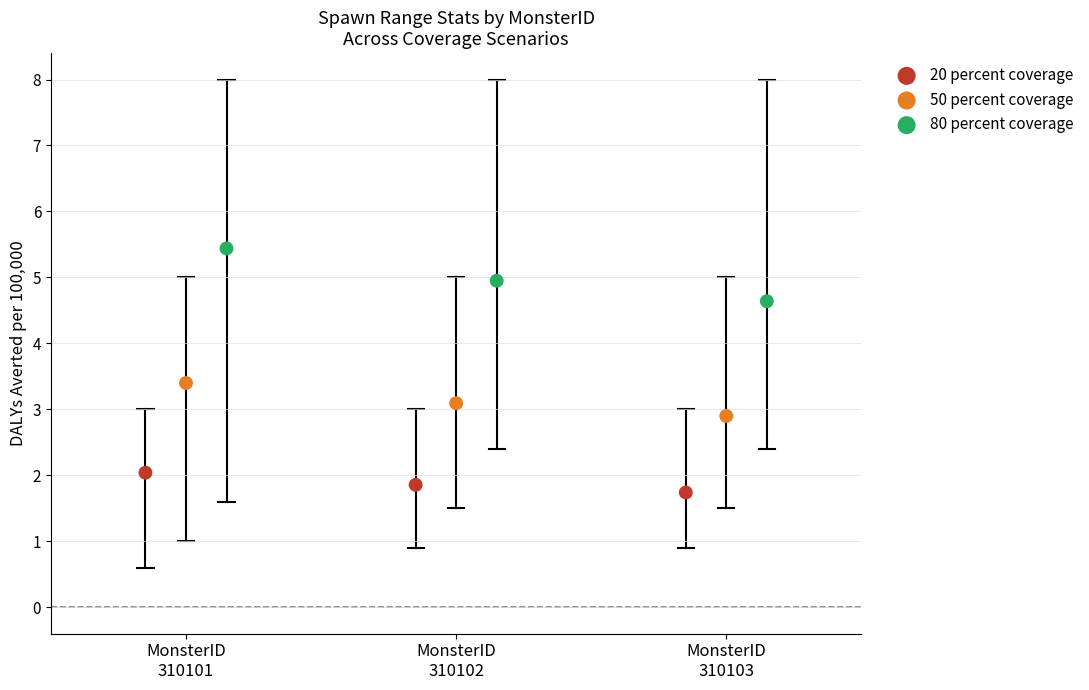

Which series contains the highest Y value?

80 percent coverage